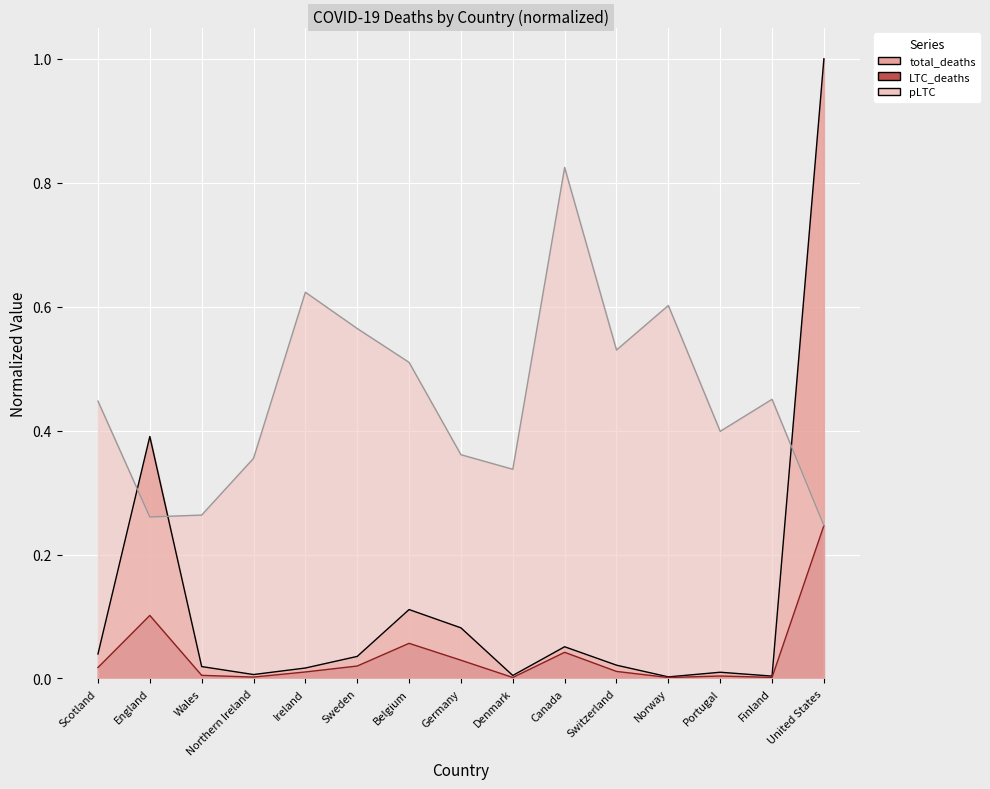

What is the greatest value displayed?

1.0